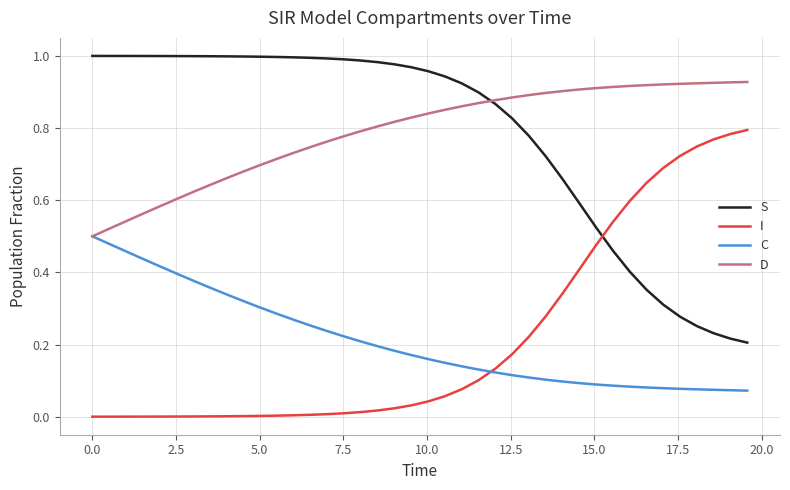

True or false: S and C intersect in this chart.

False